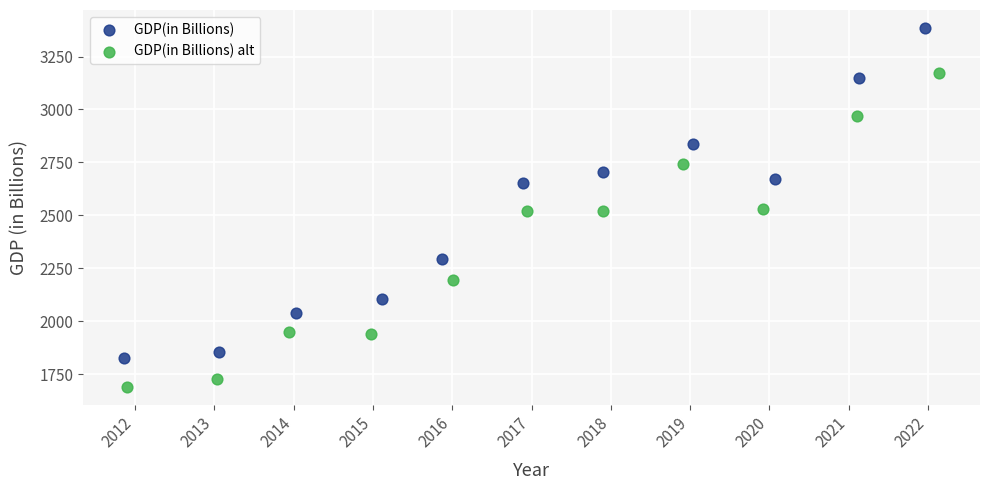

Which series contains the lowest Y value?

GDP(in Billions) alt